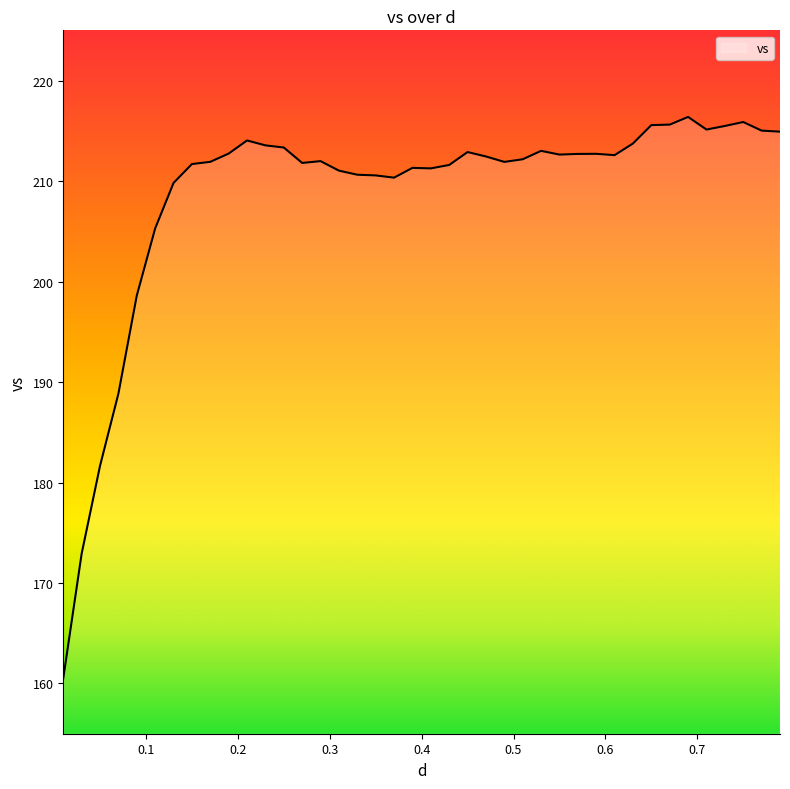

What is the greatest value displayed?

216.4